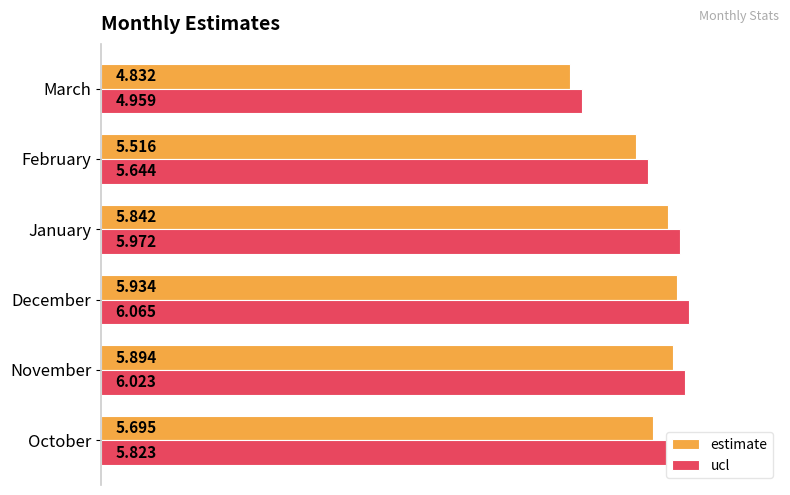

At which label is estimate closest to 5?

March